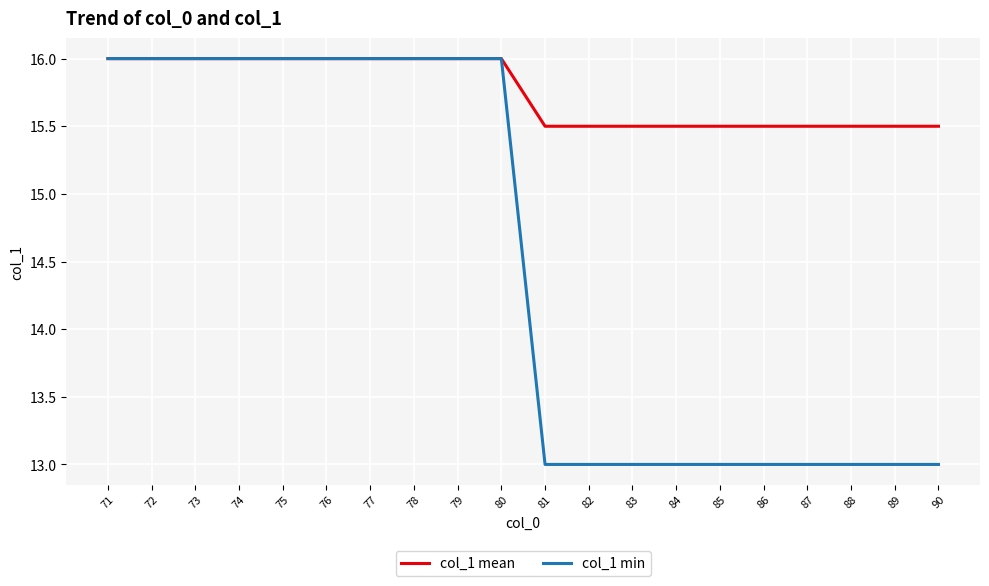

True or false: col_1 min has a value of 13.0 at 85.

True